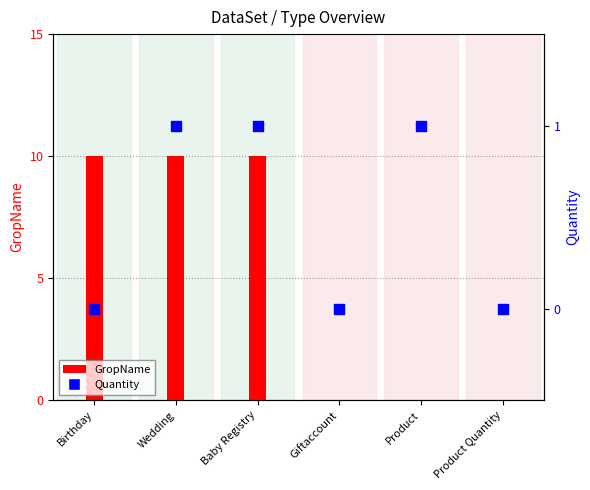

Which series reaches the maximum Y coordinate?

GropName